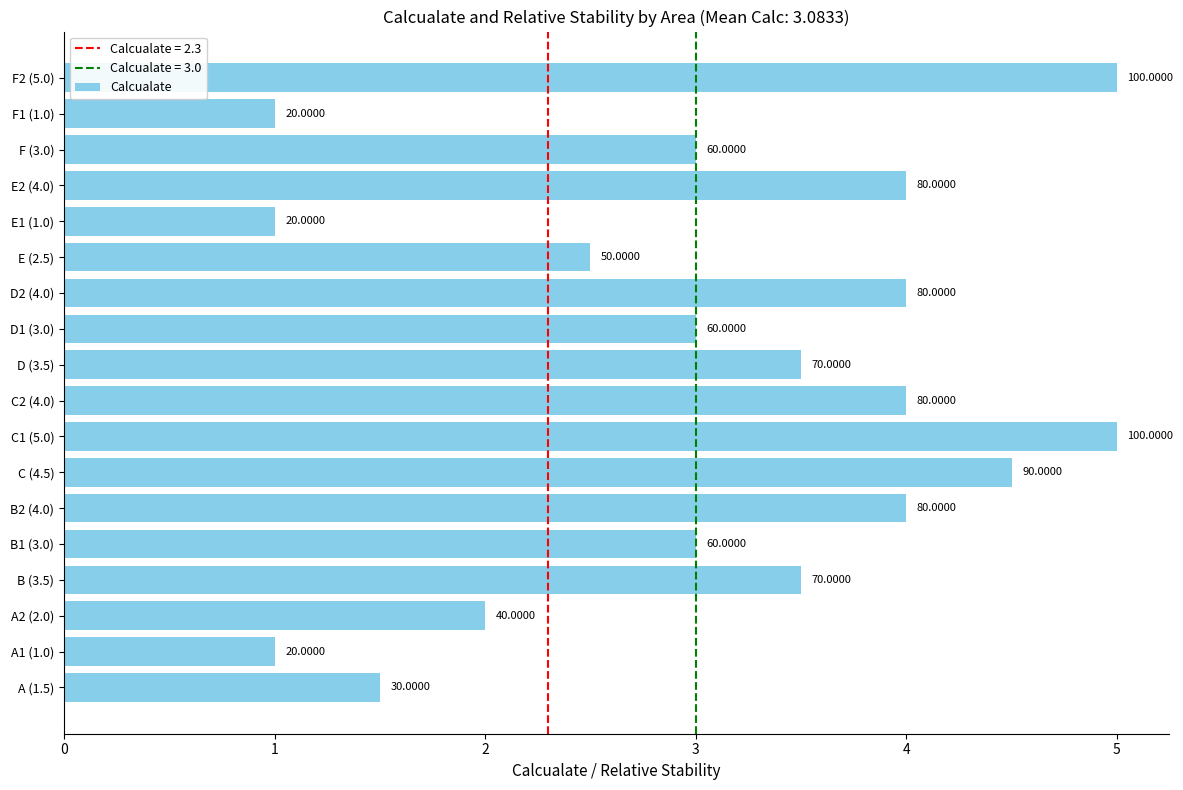

Rank the categories by value from lowest to highest.

A1 (1.0), E1 (1.0), F1 (1.0), A (1.5), A2 (2.0), E (2.5), B1 (3.0), D1 (3.0), F (3.0), B (3.5), D (3.5), B2 (4.0), C2 (4.0), D2 (4.0), E2 (4.0), C (4.5), C1 (5.0), F2 (5.0)